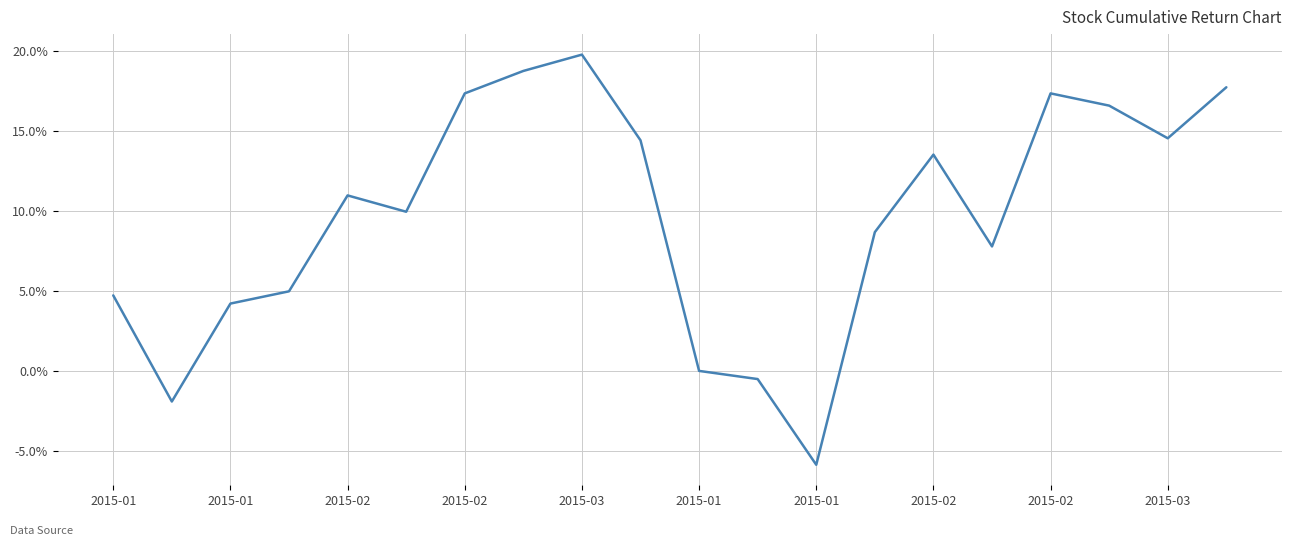

What is the maximum value shown in the chart?

19.7